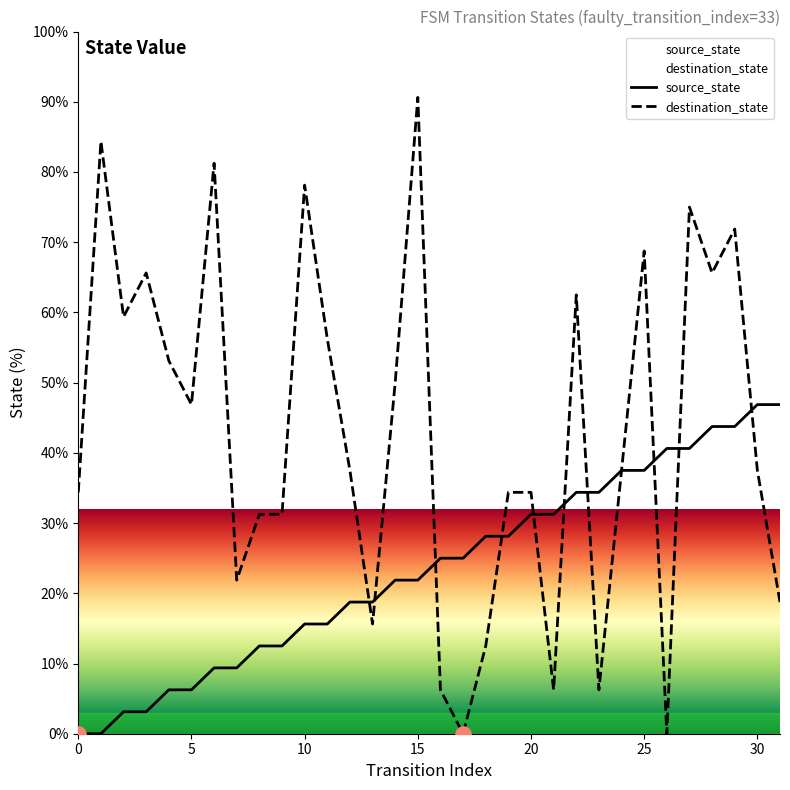

Which series contains the lowest Y value?

source_state